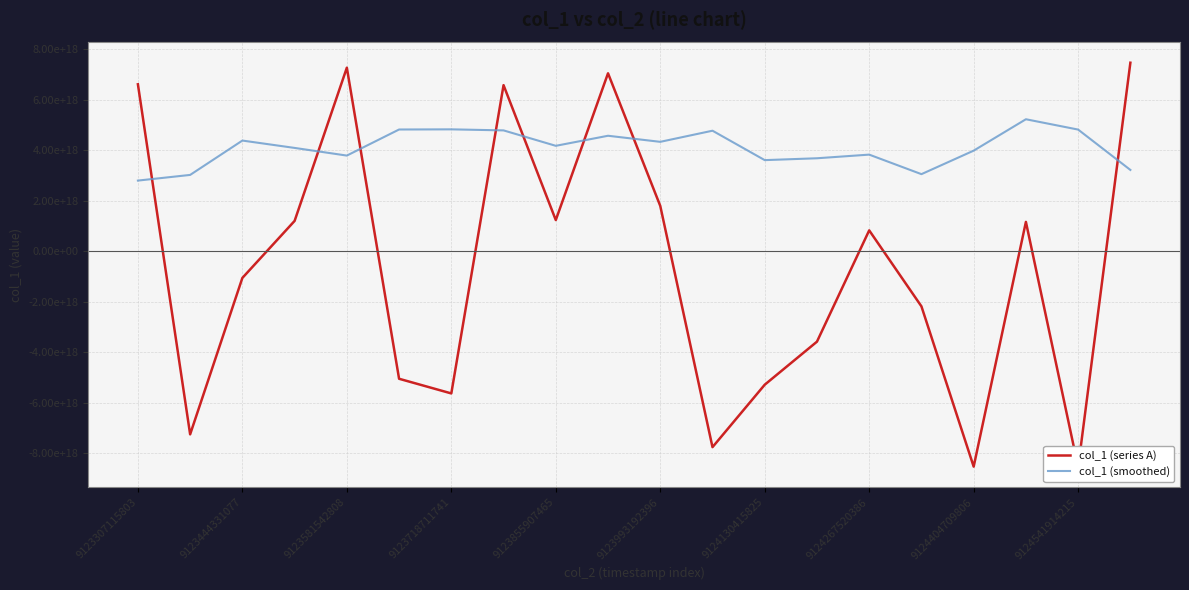

In col_1 (series A), how many points are higher than both neighbors (excluding endpoints)?

5